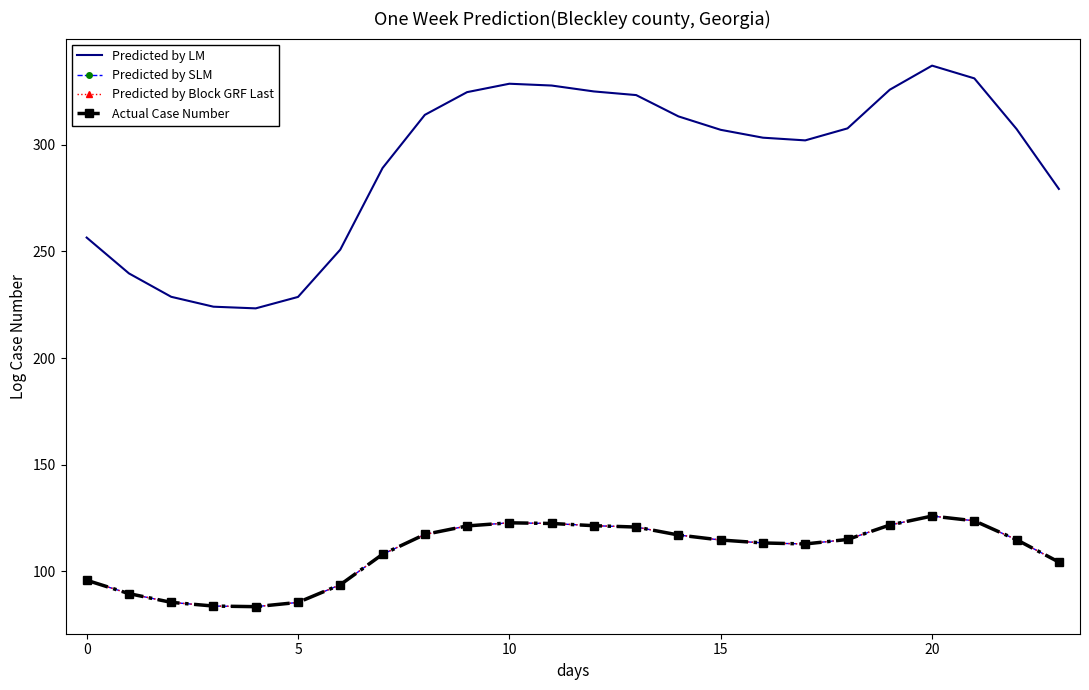

Reading left to right, transcribe all the data shown in this chart.

Predicted by LM: 256.5	239.7	228.7	224.1	223.3	228.7	250.9	289.1	314.1	324.7	328.7	327.8	325.1	323.3	313.4	307.1	303.4	302.1	307.7	325.9	337.2	331.2	307.4	279.3
Predicted by SLM: 95.8	89.5	85.4	83.7	83.4	85.4	93.7	107.9	117.3	121.2	122.7	122.4	121.4	120.7	117.0	114.6	113.3	112.8	114.9	121.7	125.9	123.6	114.8	104.3
Predicted by Block GRF Last: 95.8	89.5	85.4	83.7	83.4	85.4	93.7	107.9	117.3	121.2	122.7	122.4	121.4	120.7	117.0	114.6	113.3	112.8	114.9	121.7	125.9	123.6	114.8	104.3
Actual Case Number: 95.8	89.5	85.4	83.7	83.4	85.4	93.7	107.9	117.3	121.2	122.7	122.4	121.4	120.7	117.0	114.6	113.3	112.8	114.9	121.7	125.9	123.6	114.8	104.3